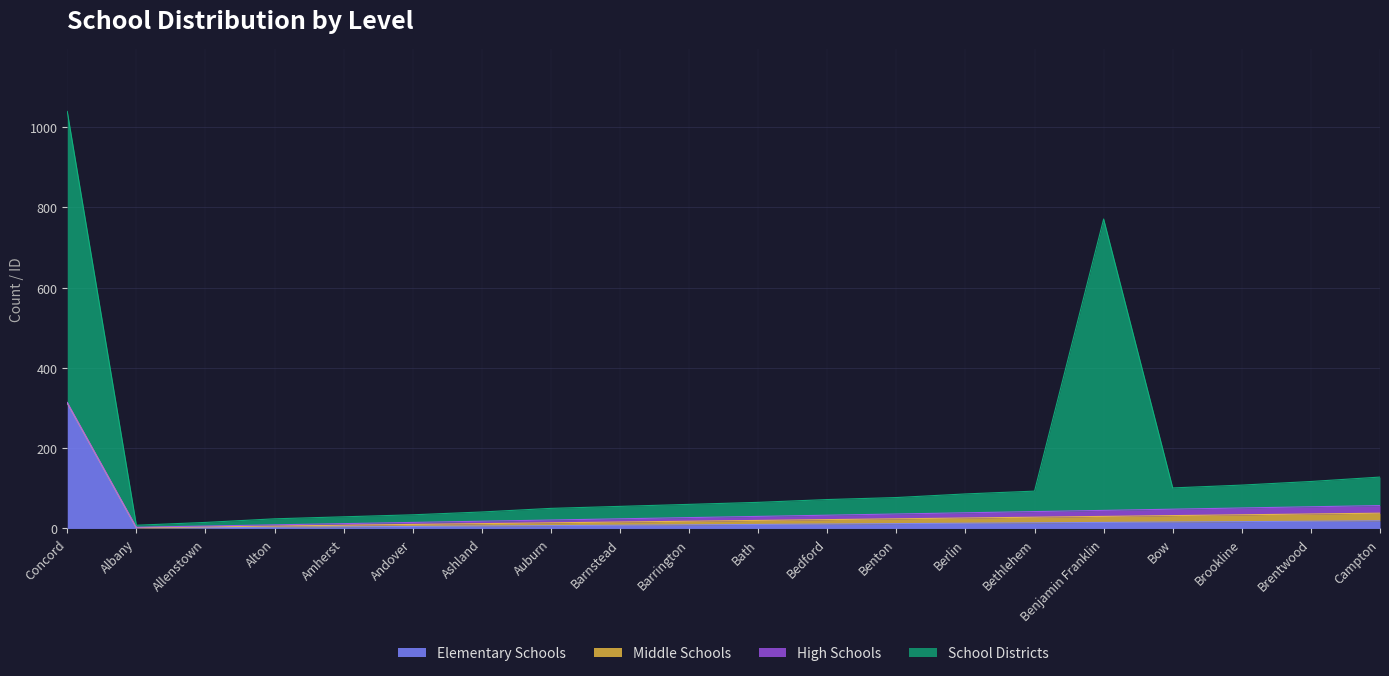

Does the chart display data point markers on the line(s)?

No